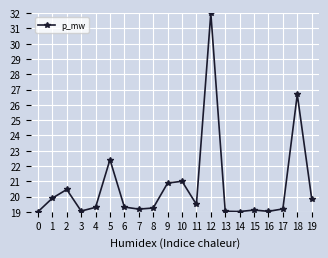

What is the difference between the maximum and second lowest values?

13.0